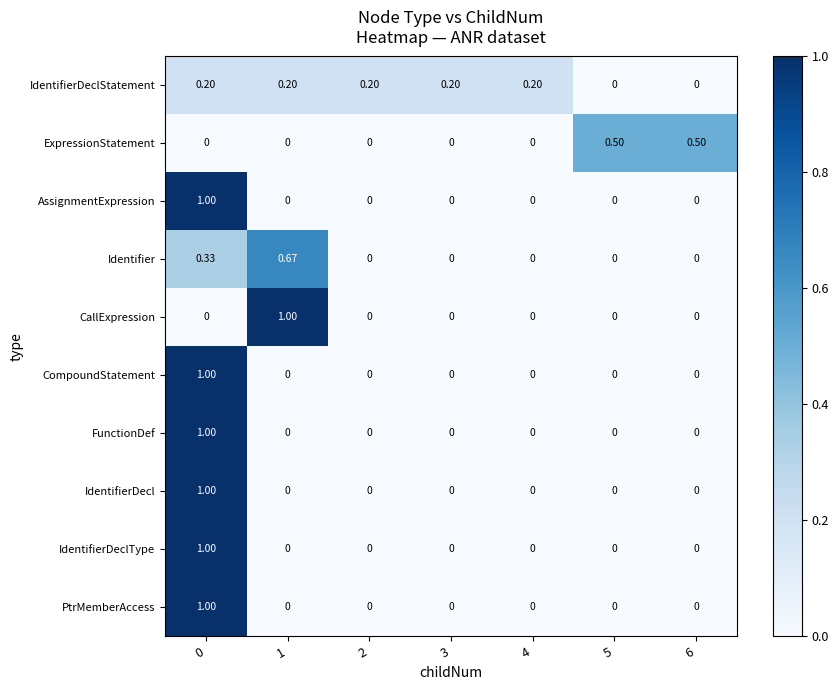

How many data points in IdentifierDeclType are above 0?

1